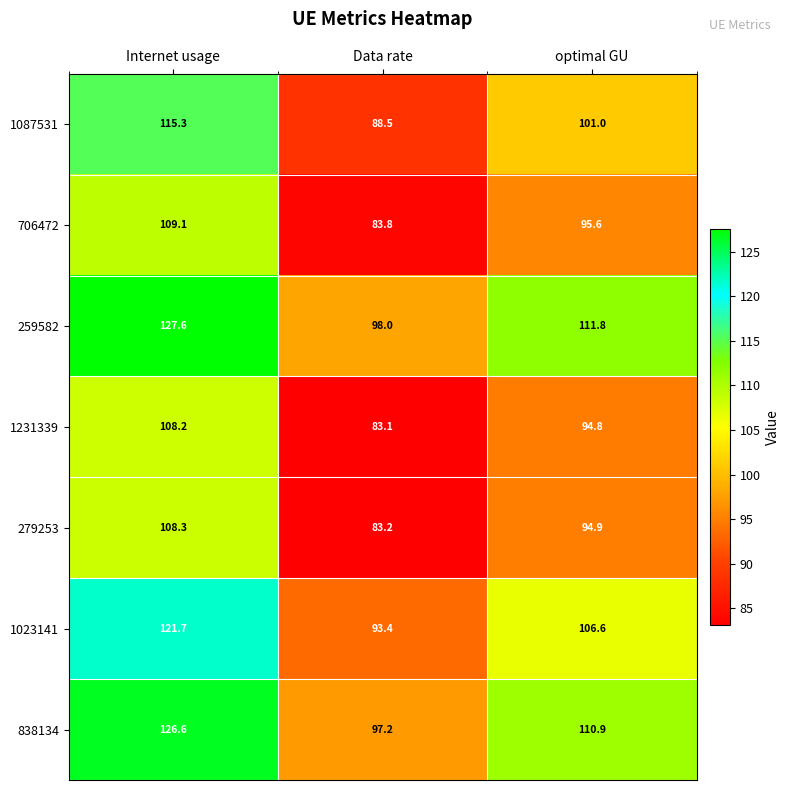

Which series has the largest total across all categories?

259582